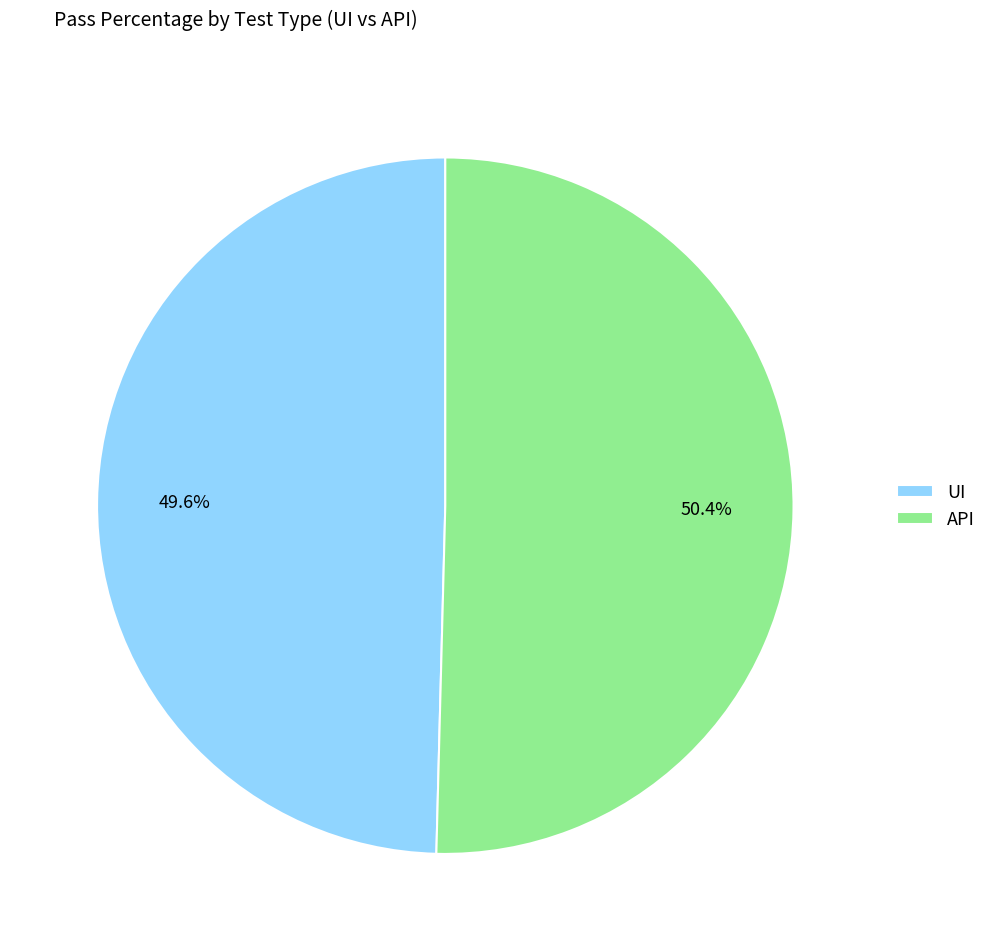

Combined, what portion of the pie is API and UI?

100.0%